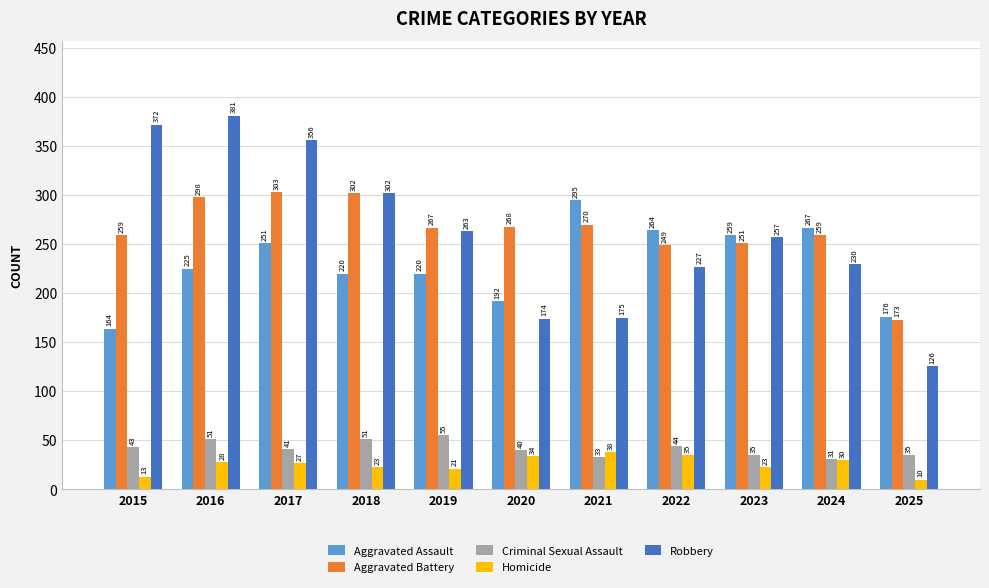

What is the difference between the Robbery values at 2020 and 2018?

128